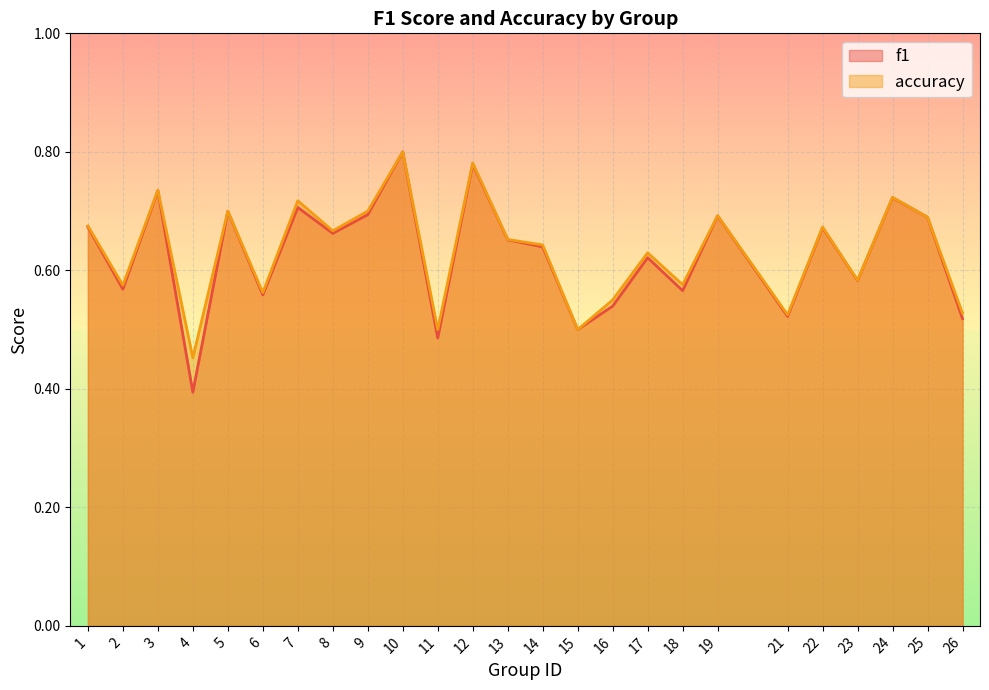

At how many categories does at least one series exceed 0?

25